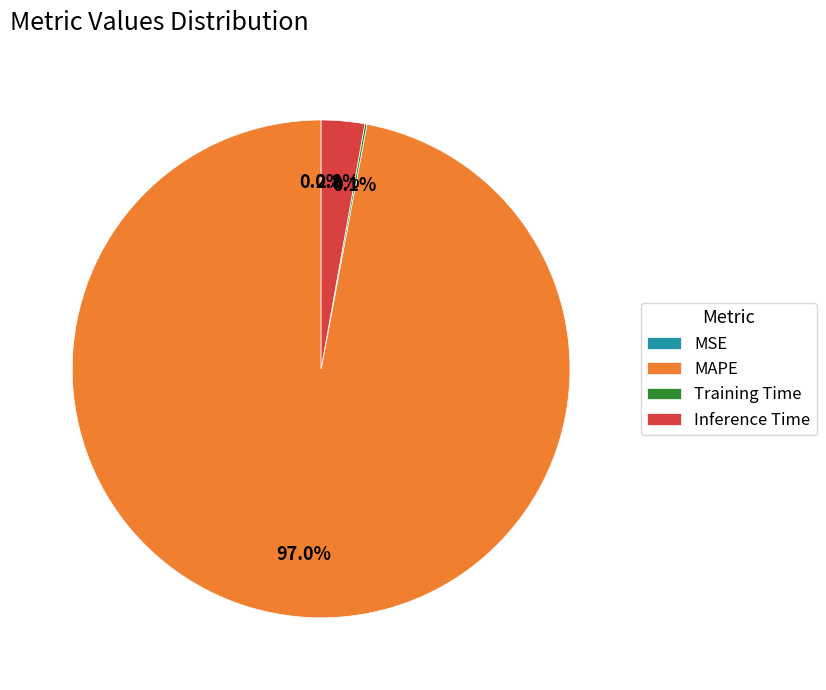

What is the largest slice in the pie chart?

MAPE